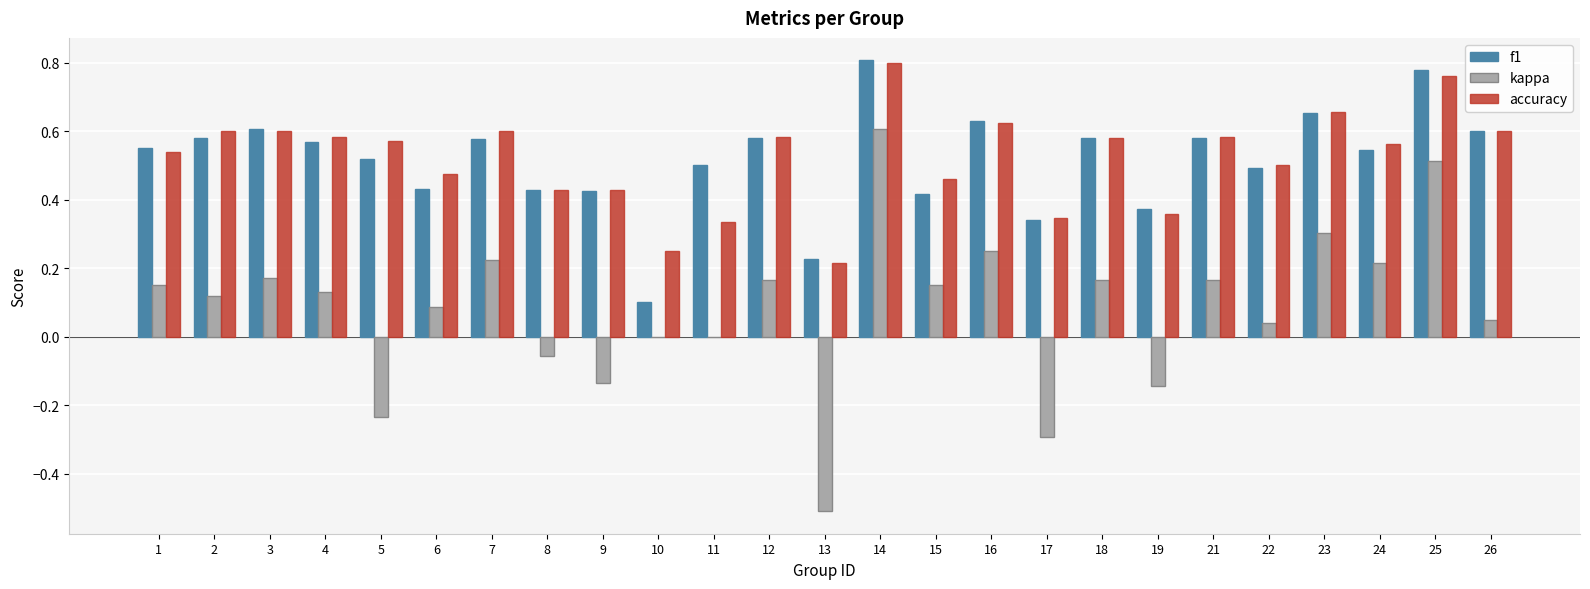

What is the sum of all kappa values?

2.1